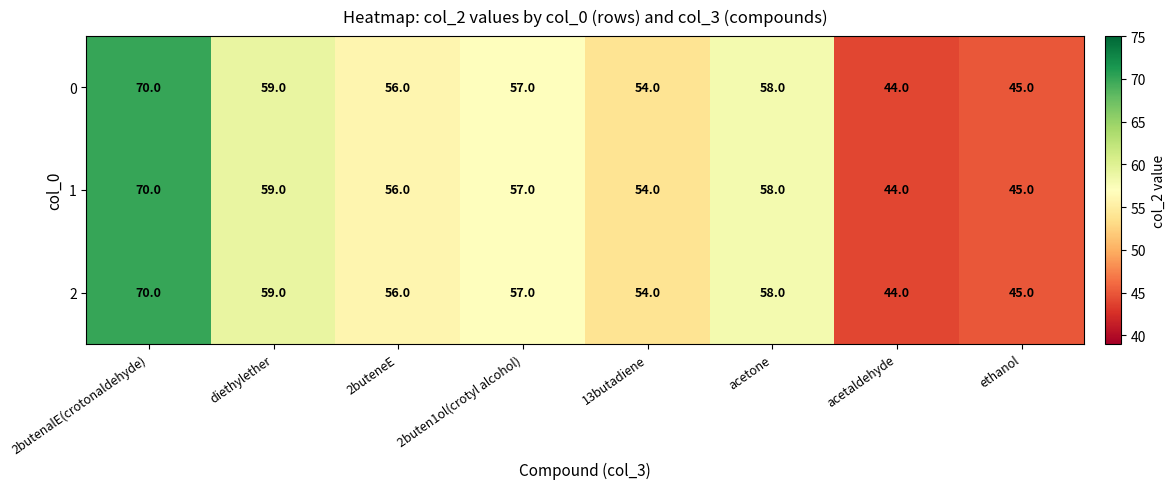

Is it true that 0 equals 37 at 2buteneE?

False